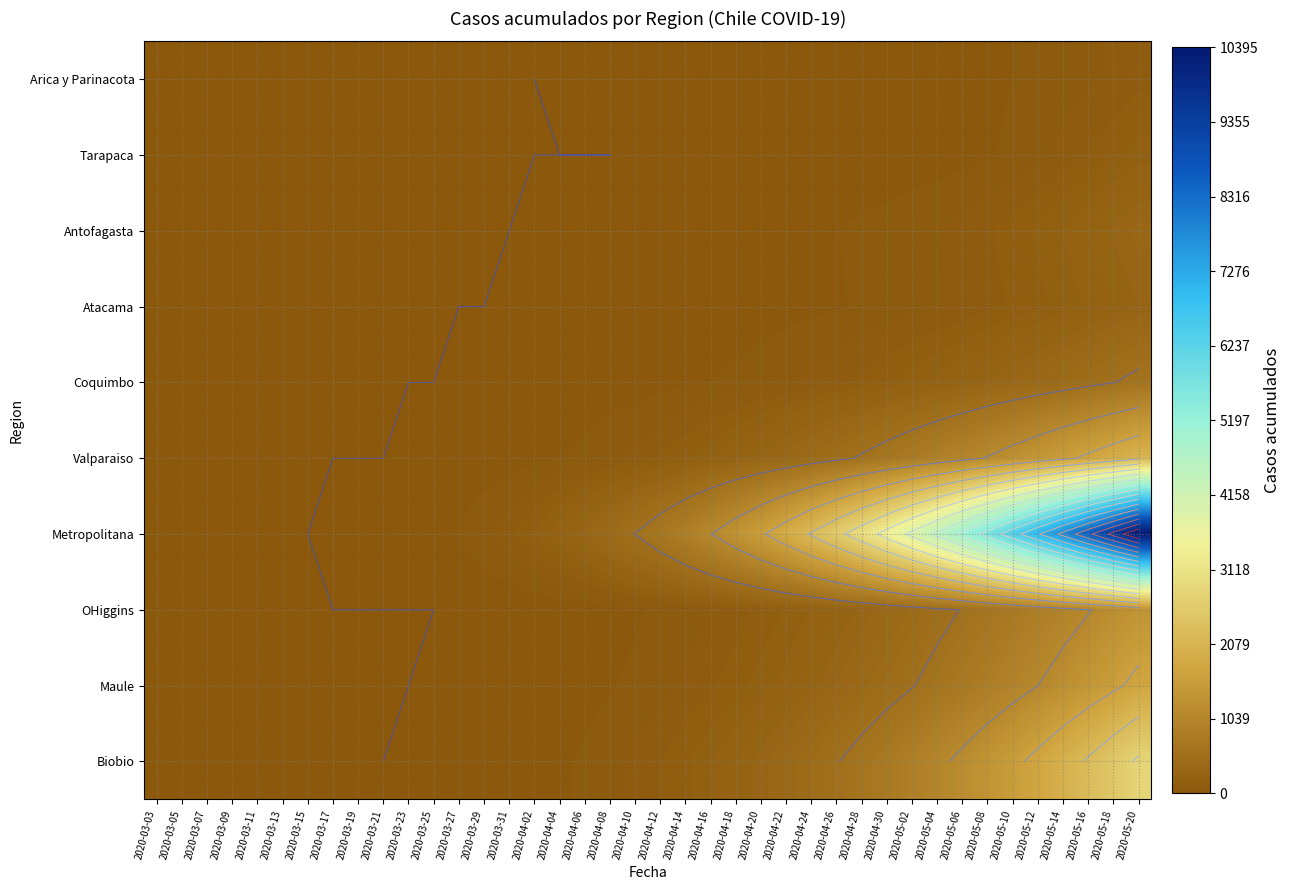

The value of Atacama at 2020-03-09 is -147. True or false?

False